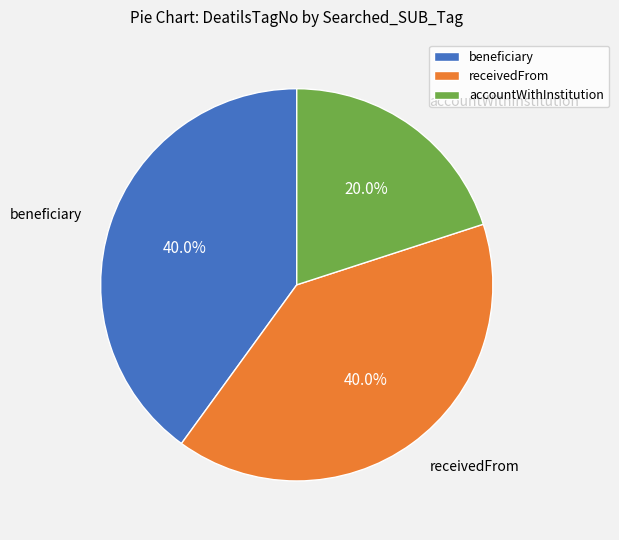

How many slices are in this pie chart?

3